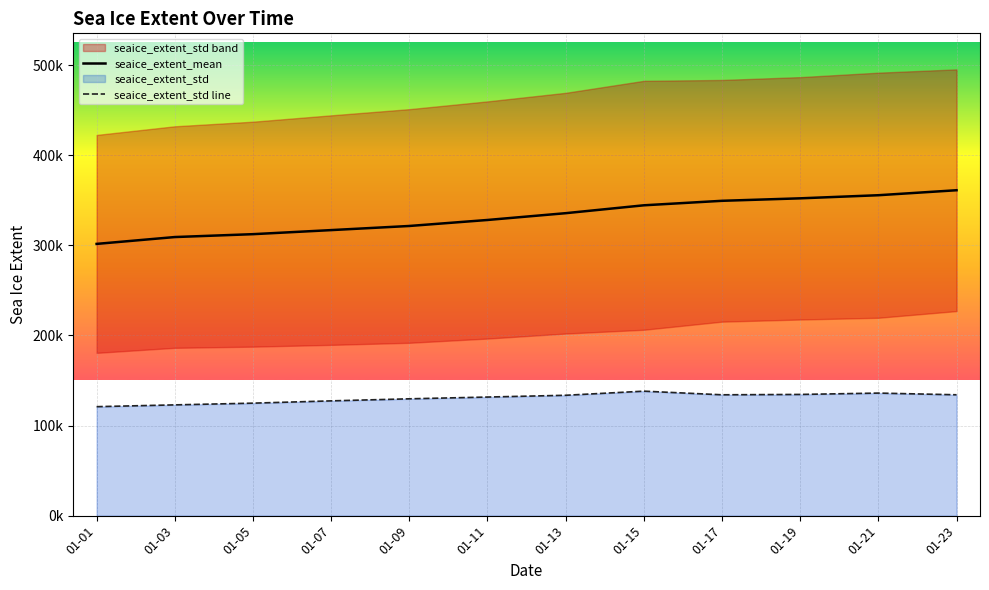

List the series in order of their overall mean, lowest first.

seaice_extent_std line, seaice_extent_mean